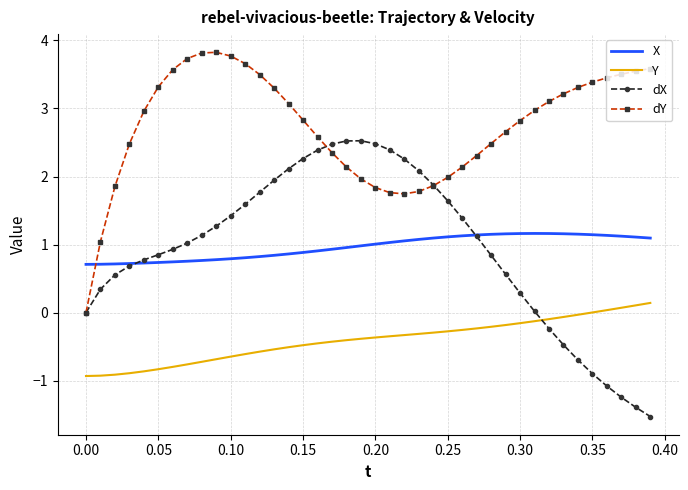

Which series has the largest total across all categories?

dY